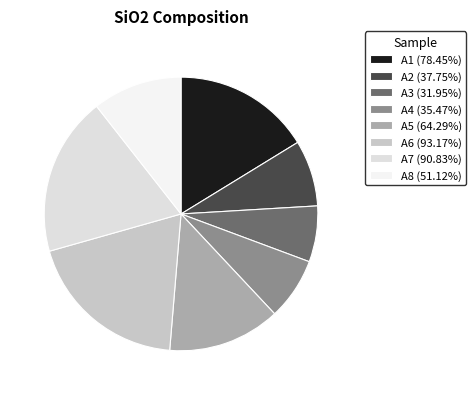

Combined, what portion of the pie is A5 and A6?

32.6%